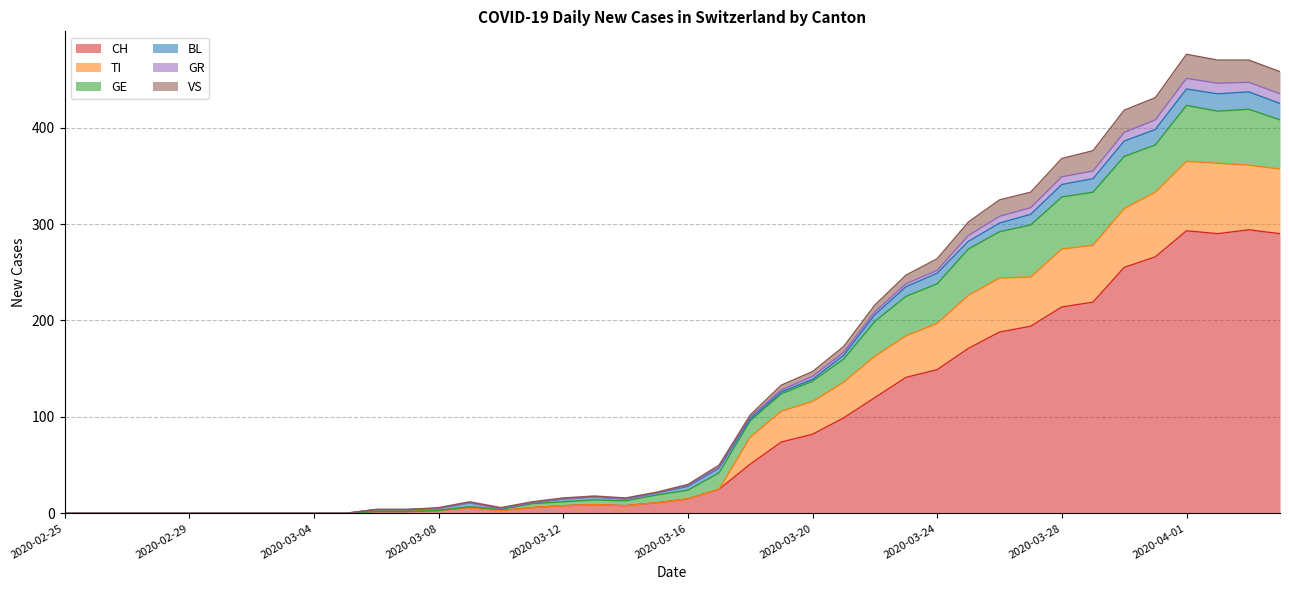

Is the value of GE at 2020-03-25 greater than the value of TI at 2020-03-20?

Yes